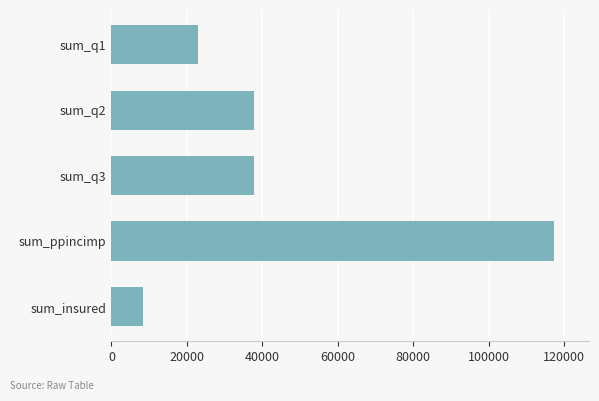

Are the bars horizontal?

Yes